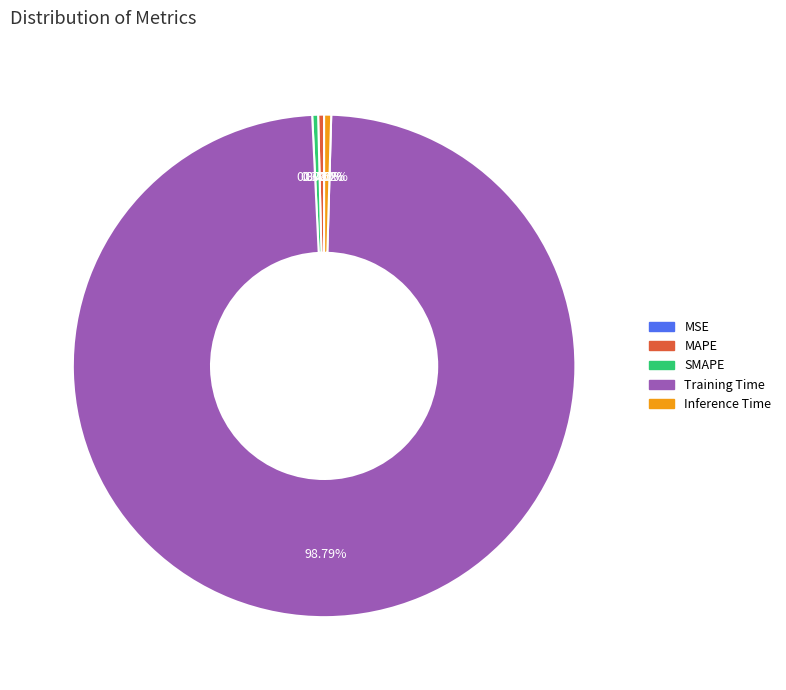

Does Training Time account for over 50% of the chart?

Yes